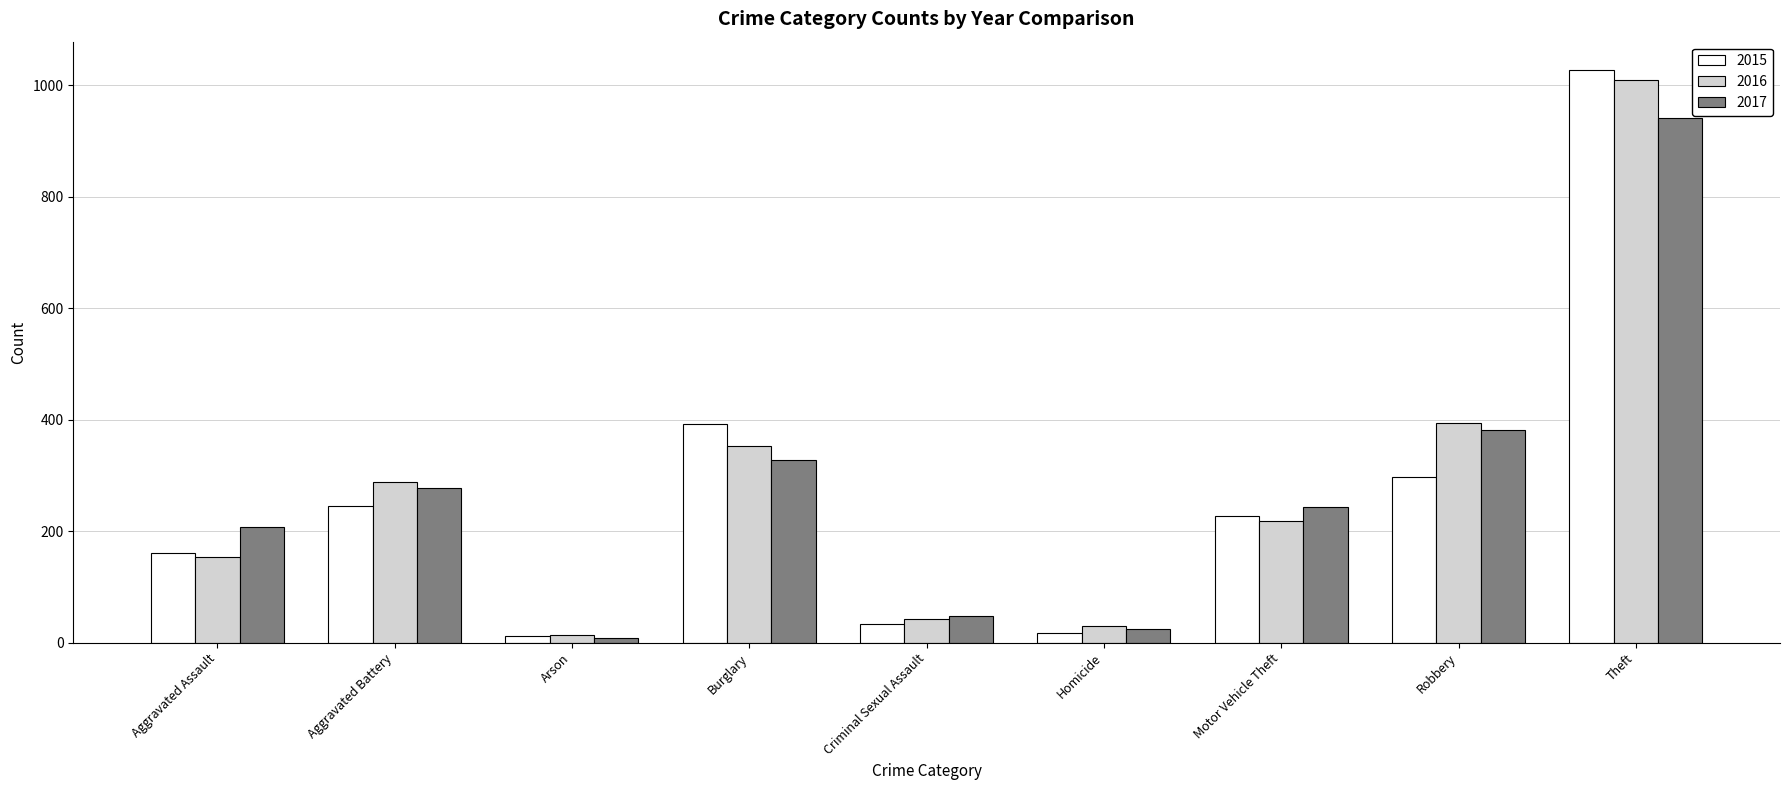

Reading right to left, what are all the values shown in this chart?

2015: Theft=1027	Robbery=297	Motor Vehicle Theft=228	Homicide=17	Criminal Sexual Assault=34	Burglary=393	Arson=11	Aggravated Battery=246	Aggravated Assault=160
2016: Theft=1009	Robbery=394	Motor Vehicle Theft=218	Homicide=29	Criminal Sexual Assault=43	Burglary=352	Arson=13	Aggravated Battery=288	Aggravated Assault=154
2017: Theft=941	Robbery=381	Motor Vehicle Theft=243	Homicide=24	Criminal Sexual Assault=47	Burglary=327	Arson=9	Aggravated Battery=277	Aggravated Assault=207